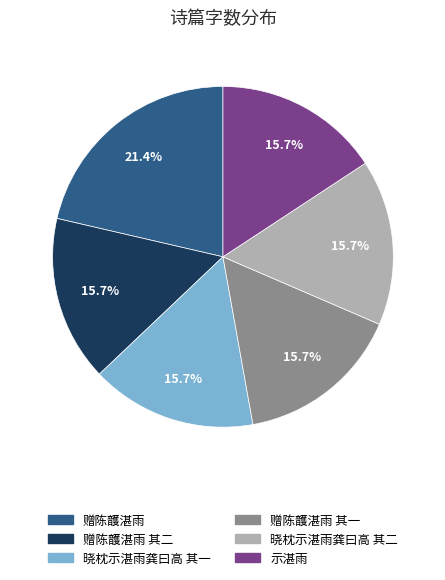

Does any single category account for the majority?

No